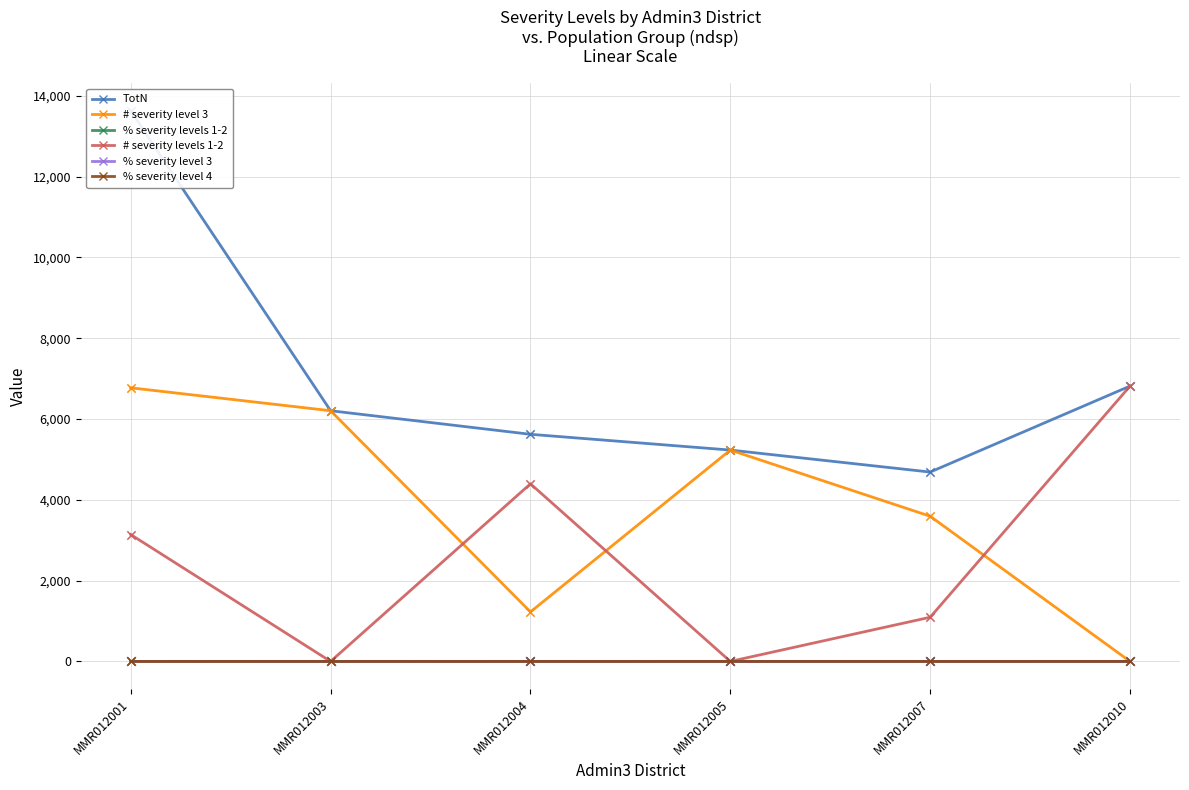

Which series has the largest total across all categories?

TotN